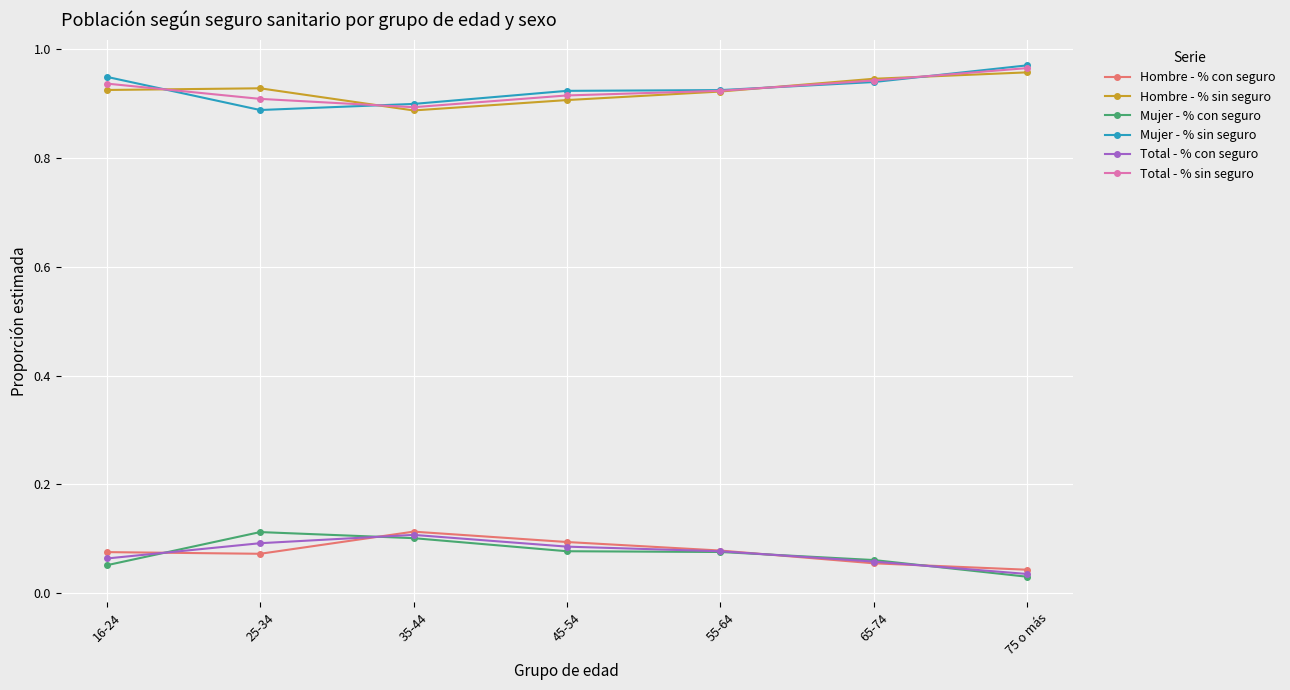

How many lines are shown in the chart?

6